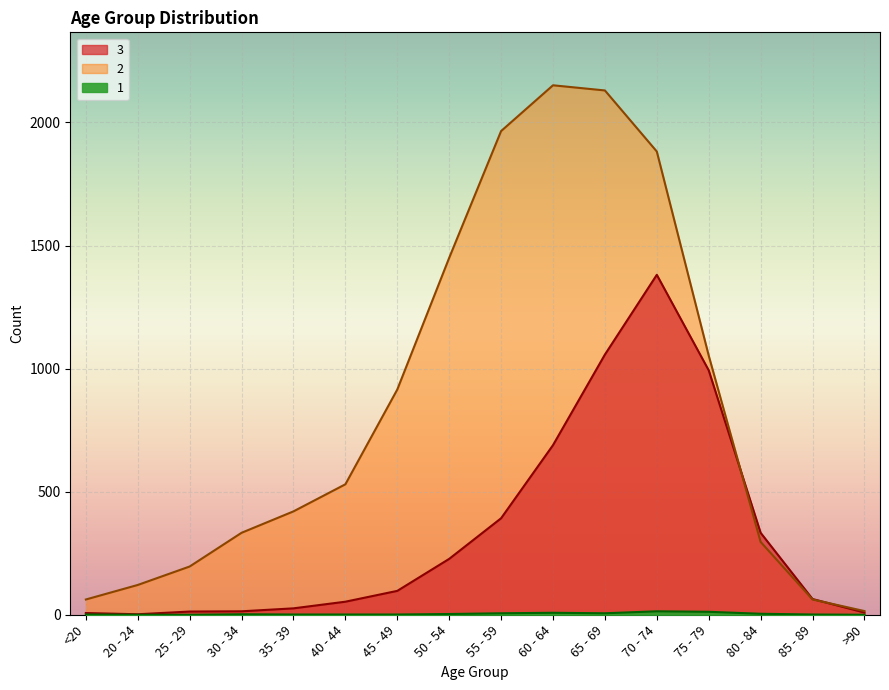

Is the value of 1 at 80 - 84 greater than the value of 2 at 70 - 74?

No